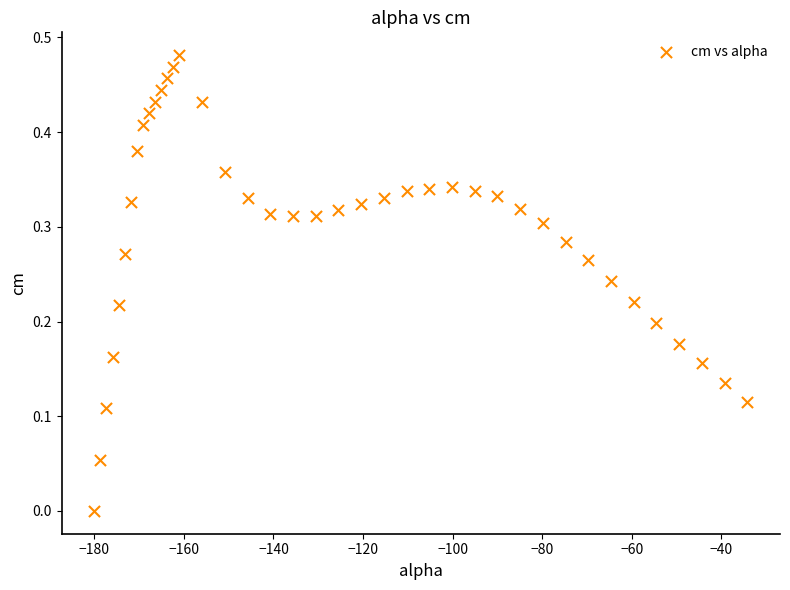

What is the range of X values (max minus min)?

145.8